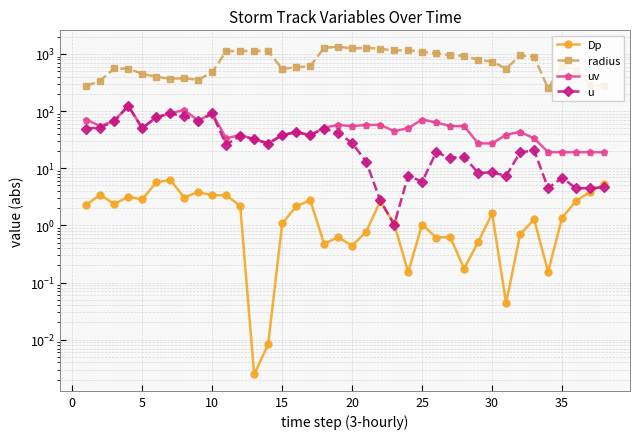

What is the value of the u point at the 24th from the left?

7.4